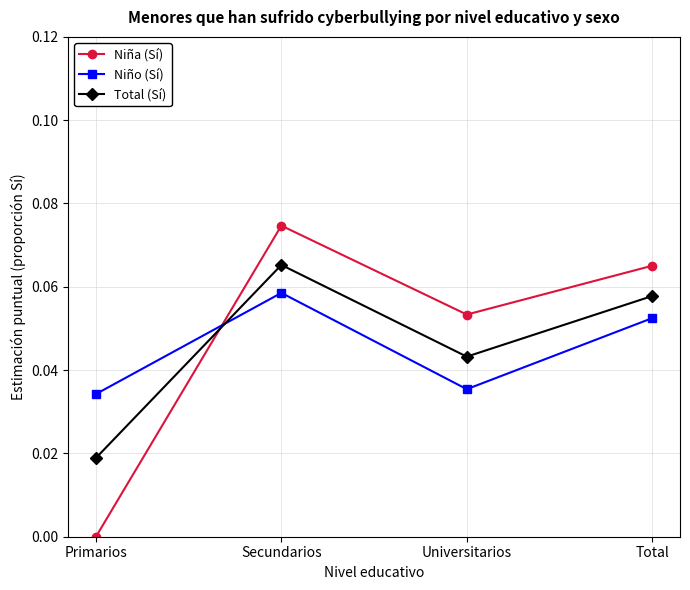

At which category is the sum across all series the highest?

Secundarios